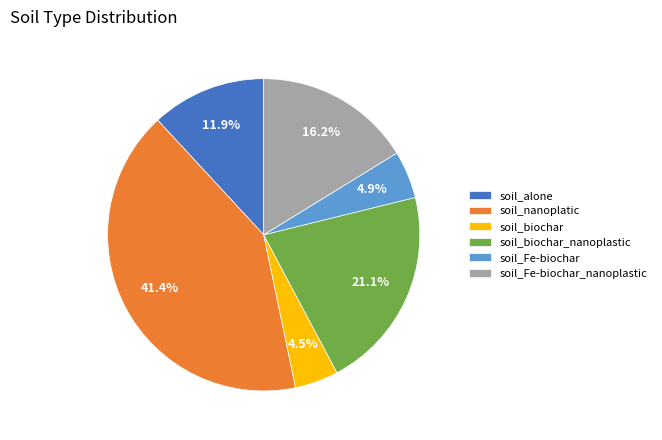

Between soil_nanoplatic and soil_biochar_nanoplastic, which is larger?

soil_nanoplatic